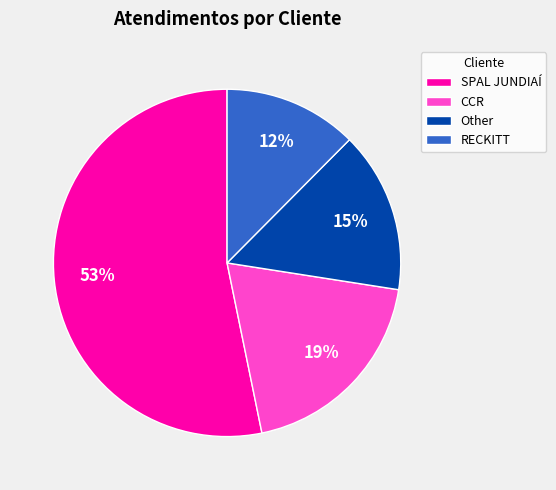

Which category has the smallest portion of the pie?

RECKITT